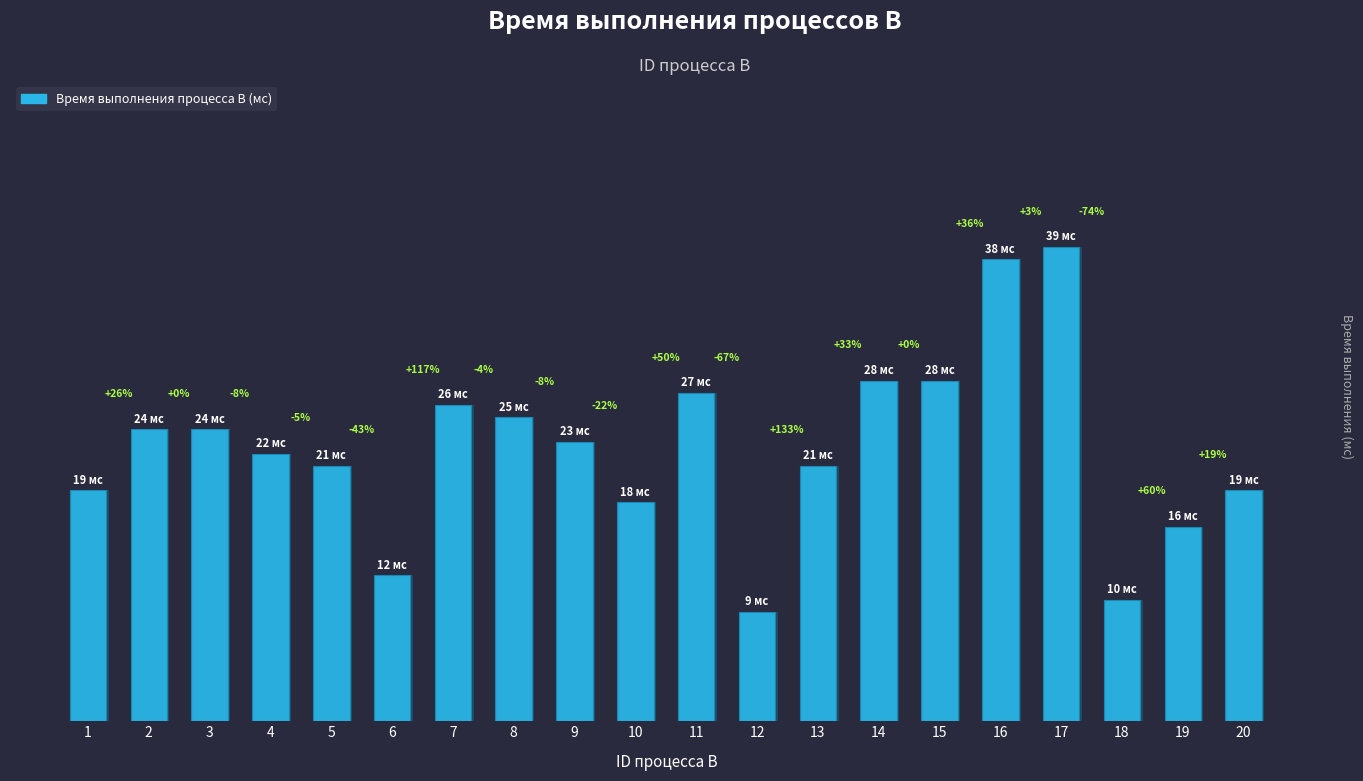

What is the change in value from 9 to 17?

+16